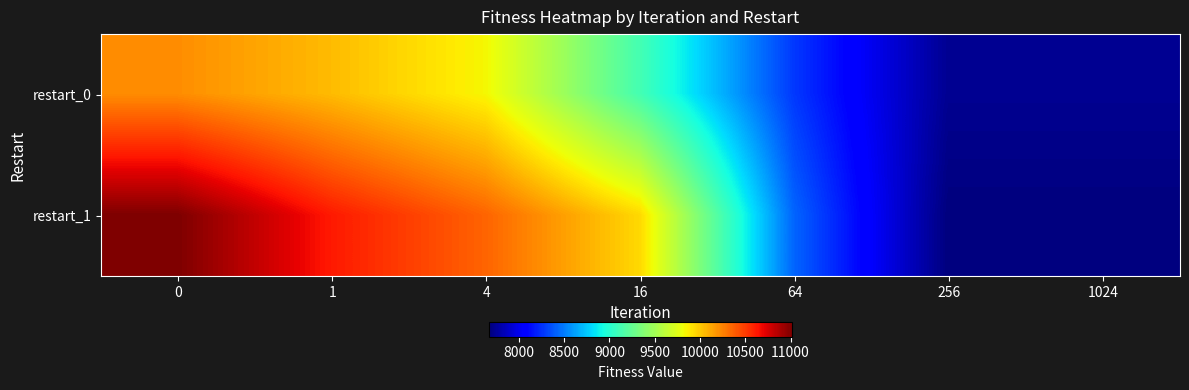

Which has a higher value, 1 or 4?

1